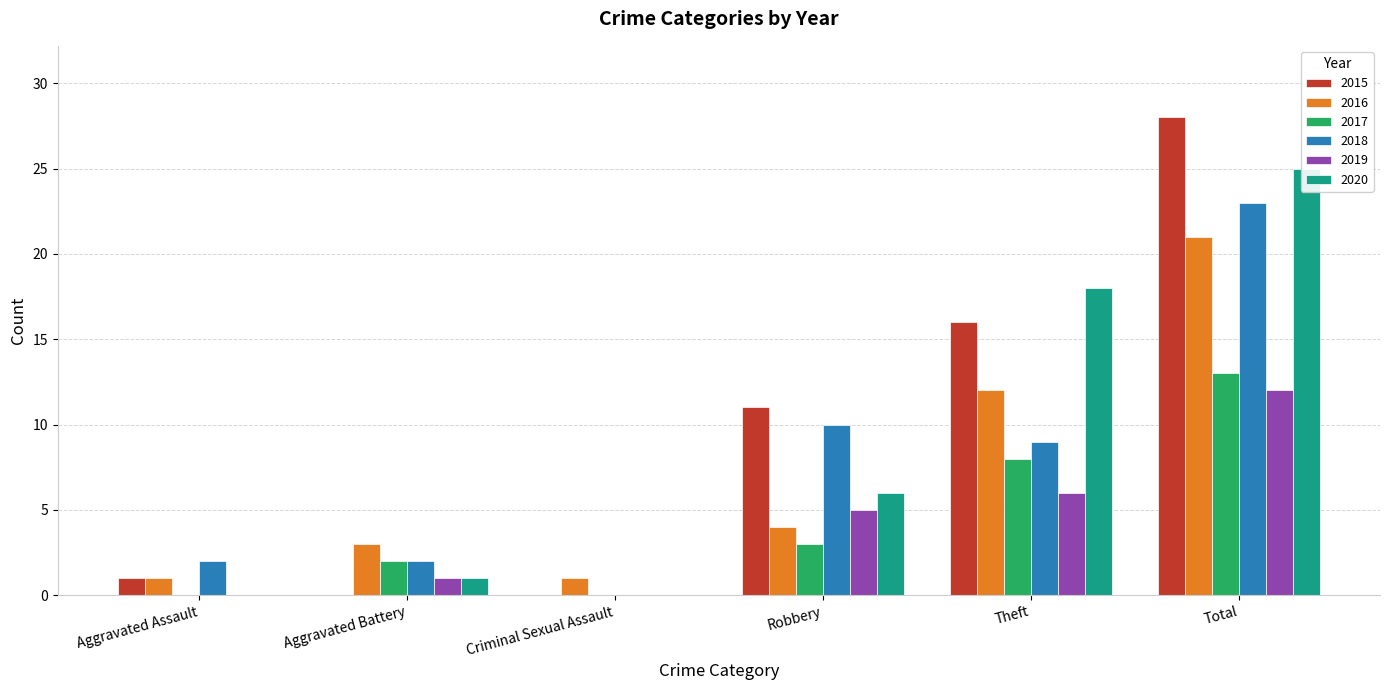

Which has a higher value, Criminal Sexual Assault or Robbery?

Robbery